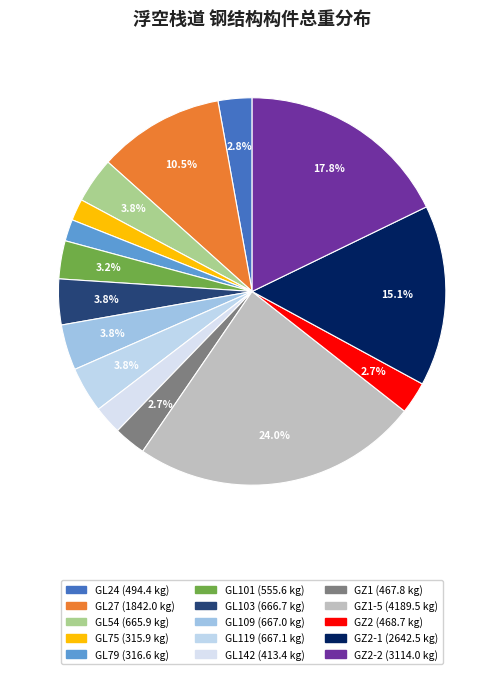

Is there any slice that represents more than half of the pie?

No